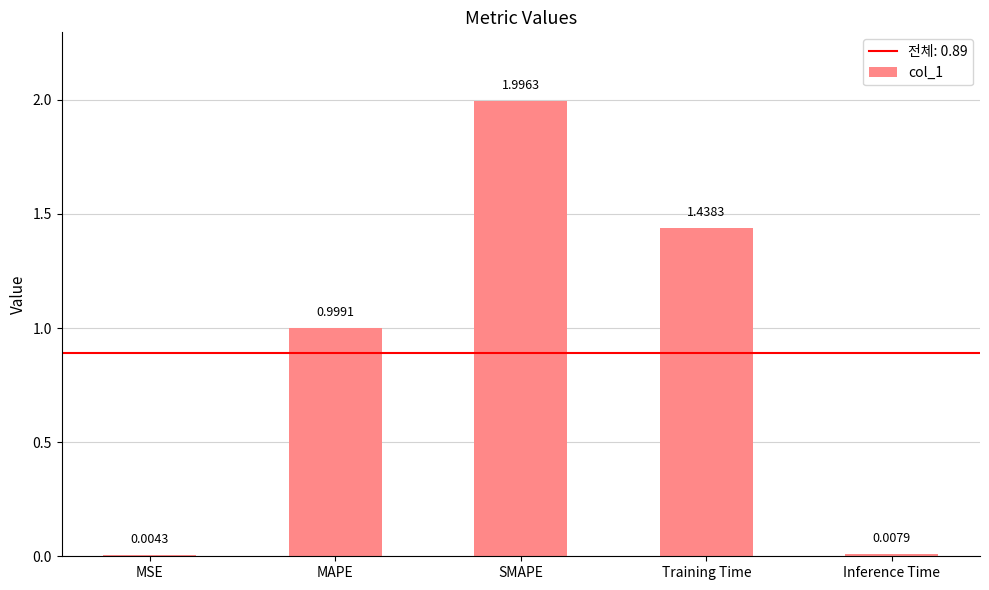

What is the change in value from MSE to MAPE?

+1.0